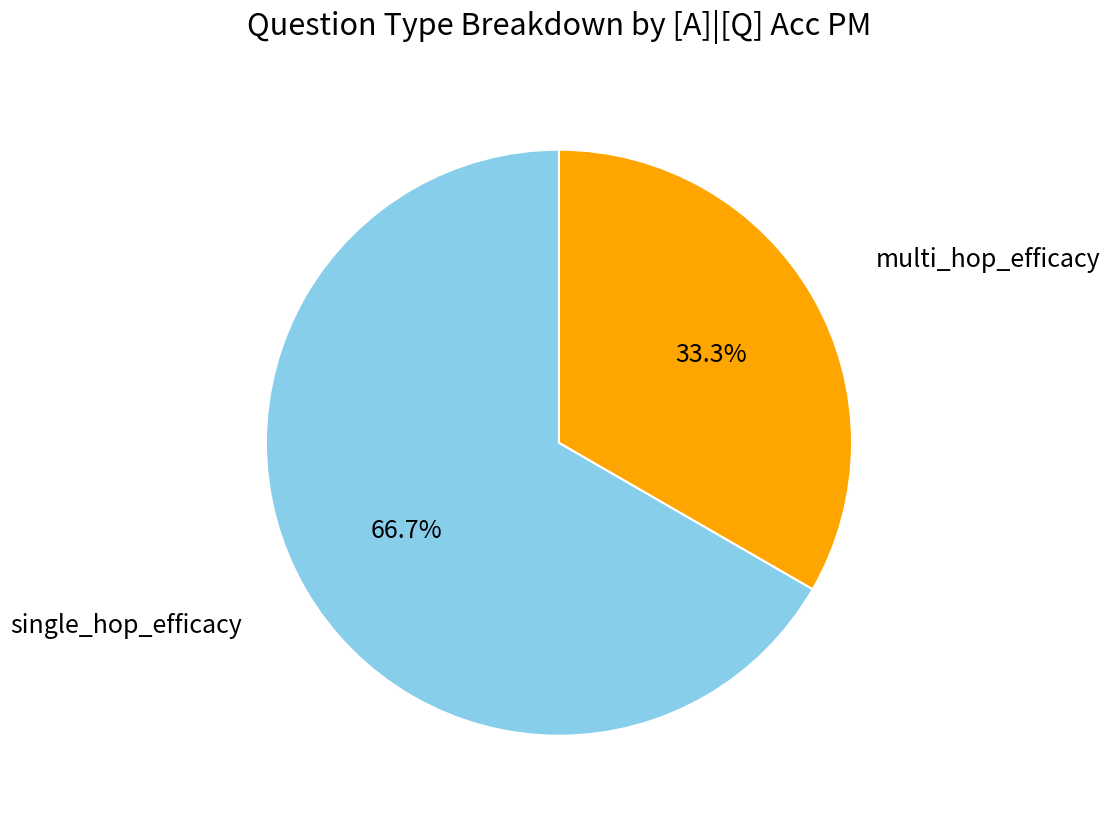

Is there a majority slice in this chart?

Yes